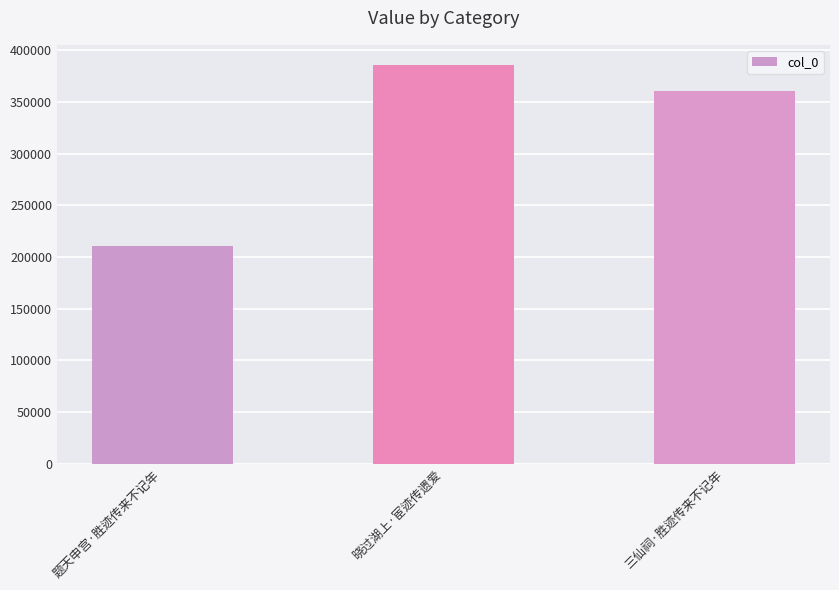

Is it true that the value at 晓过湖上·宦迹传遗爱 is 385887?

True